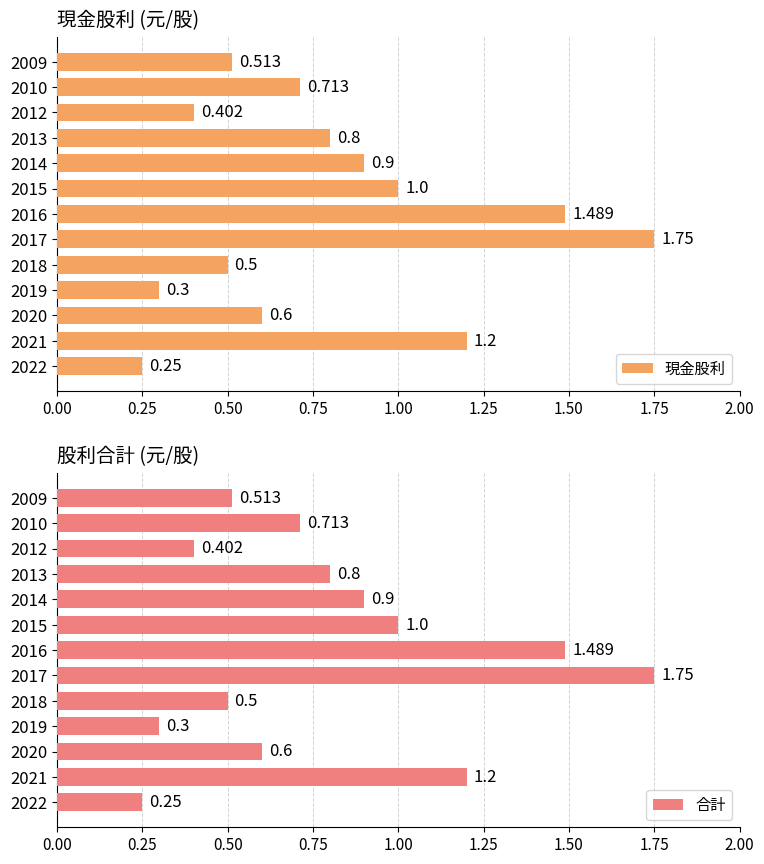

Count the number of categories in the chart.

13